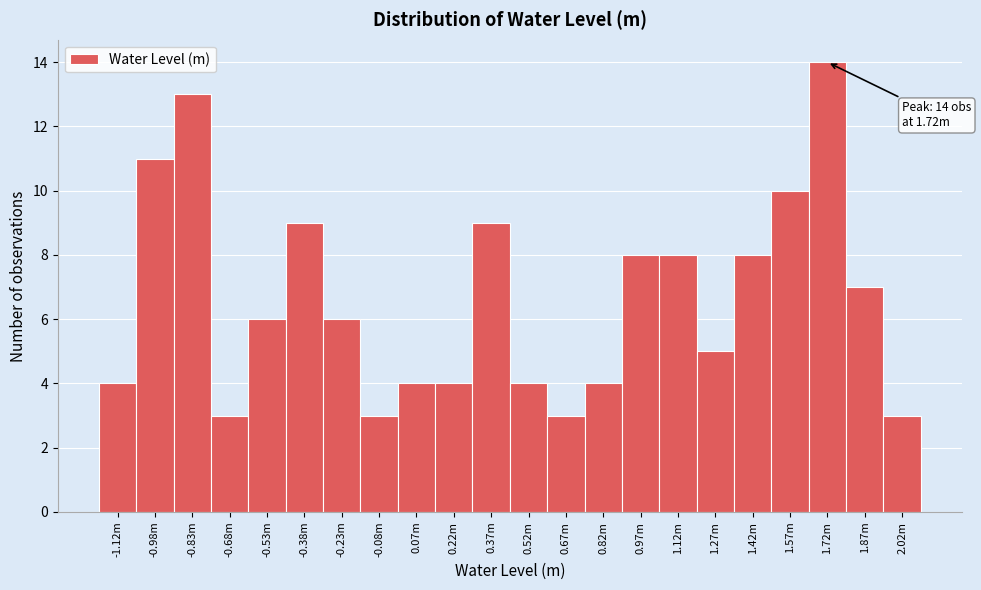

Reading left to right, what are all the values shown in this chart?

4	11	13	3	6	9	6	3	4	4	9	4	3	4	8	8	5	8	10	14	7	3